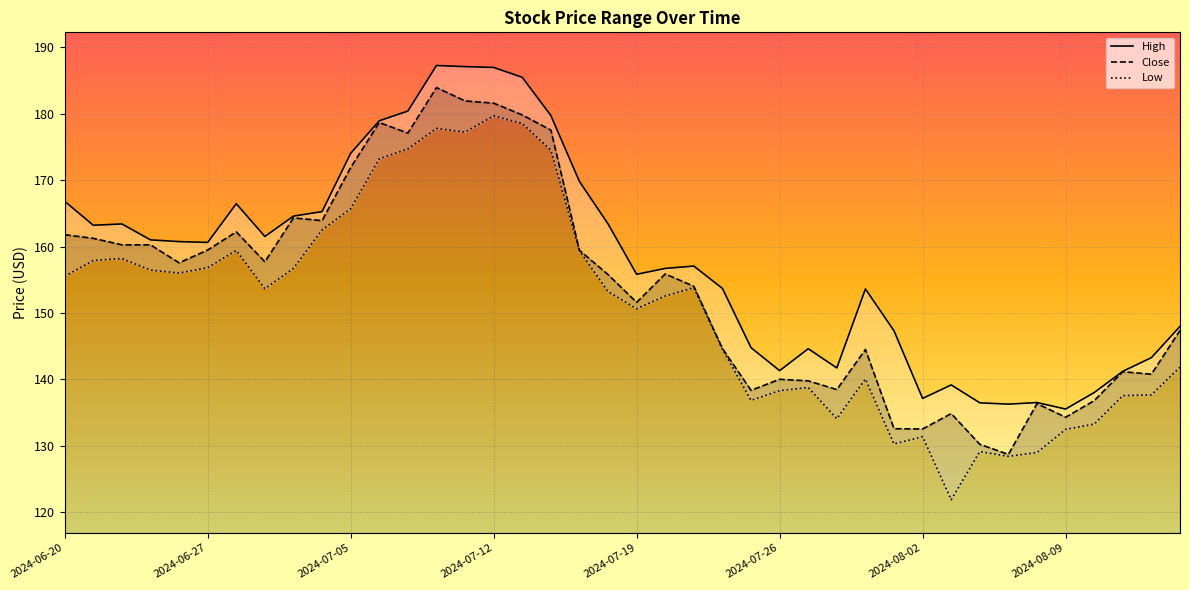

True or false: High has more than 2 points higher than both neighbors.

True